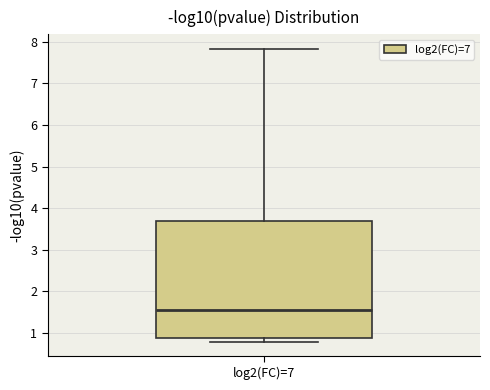

Transcribe this box plot: give where the median line is, the range the box spans, and where the two whiskers end, as read against the y-axis. The values are not printed on the chart, so give them approximately, as read against the axis.

median 1.6, box 0.9 to 3.7, whiskers 0.8 to 7.8